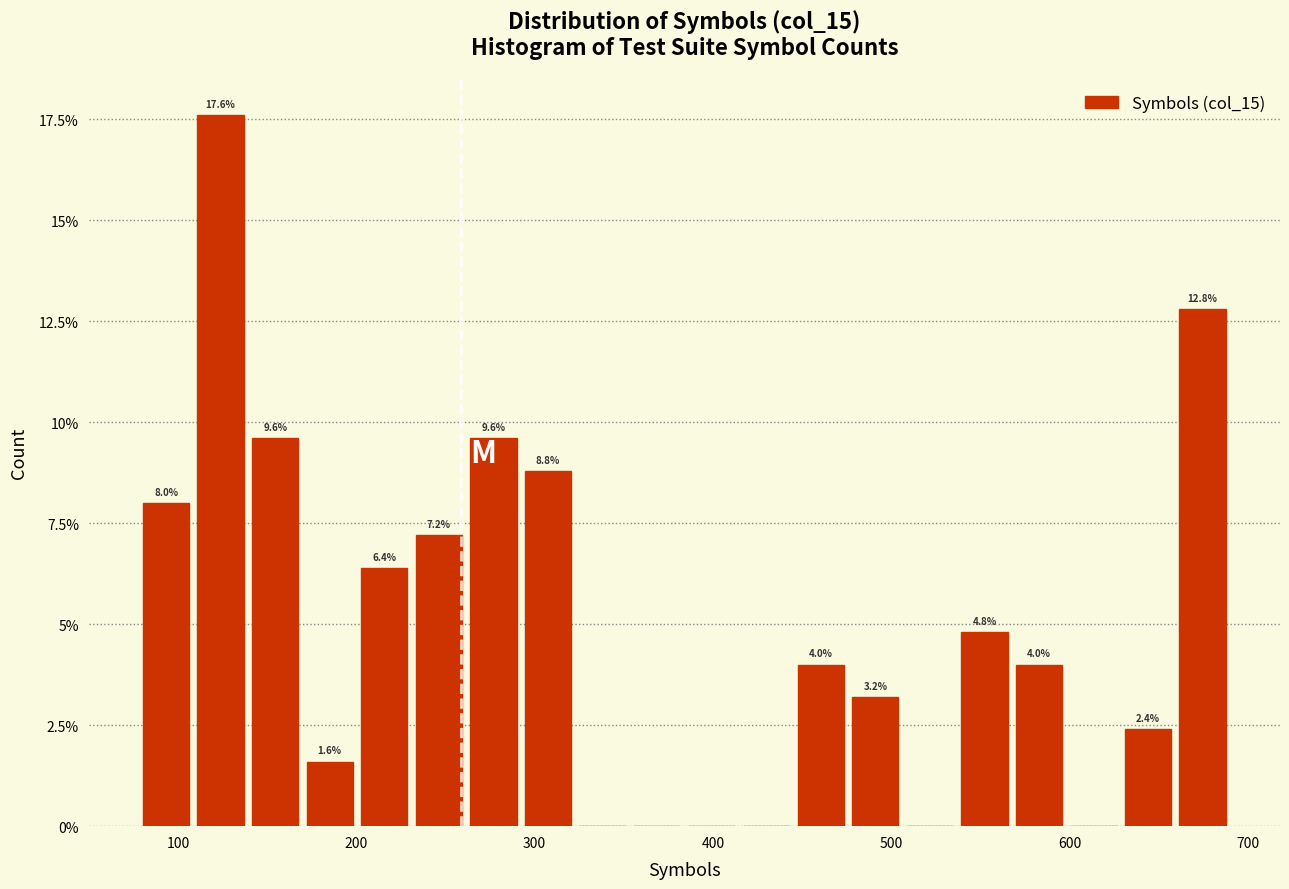

Read against the x-axis, roughly where is the centre of the tallest bar?

120